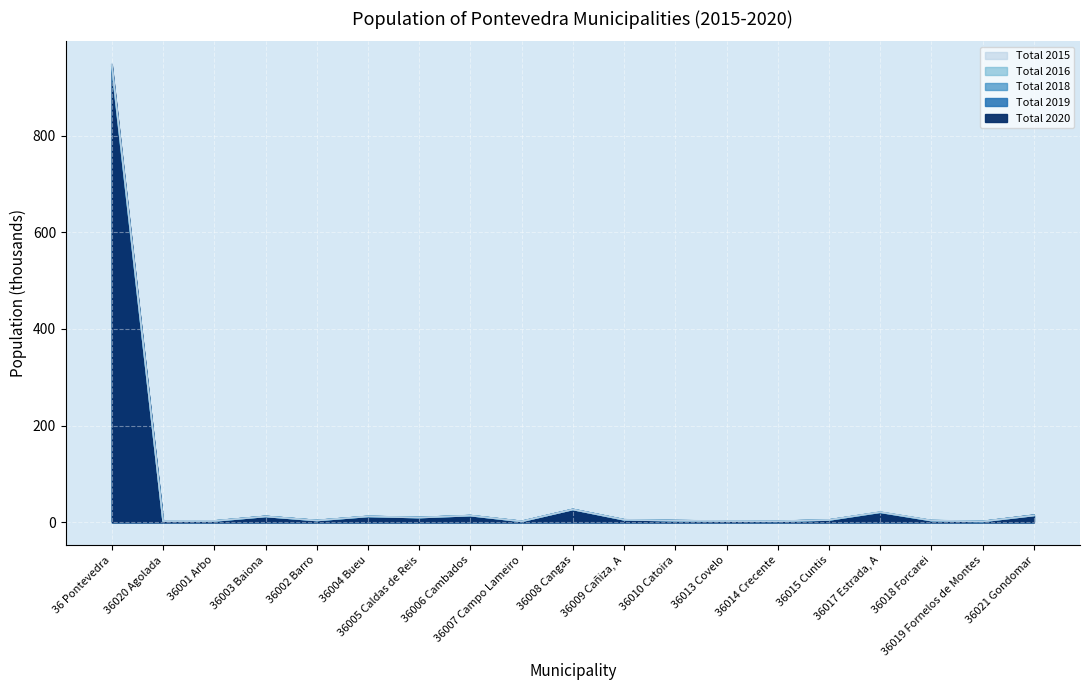

Reading right to left, what are all the values shown in this chart?

Total 2020: 14.7	1.6	3.3	20.4	4.7	2.0	2.4	3.3	5.1	26.6	1.8	13.7	9.8	11.9	3.6	12.1	2.6	2.3	945.4
Total 2019: 14.3	1.6	3.4	20.5	4.7	2.0	2.4	3.3	5.2	26.5	1.8	13.7	9.8	12.0	3.7	12.1	2.6	2.3	942.7
Total 2018: 14.2	1.6	3.5	20.7	4.7	2.0	2.4	3.3	5.2	26.5	1.8	13.8	9.9	12.1	3.7	12.1	2.6	2.4	941.8
Total 2016: 14.2	1.7	3.6	20.9	4.8	2.1	2.5	3.4	5.2	26.6	1.9	14.0	9.8	12.2	3.7	12.1	2.8	2.5	944.3
Total 2015: 14.1	1.8	3.7	21.0	4.9	2.3	2.6	3.4	5.2	26.5	1.9	13.9	9.8	12.3	3.7	12.1	2.8	2.6	947.4